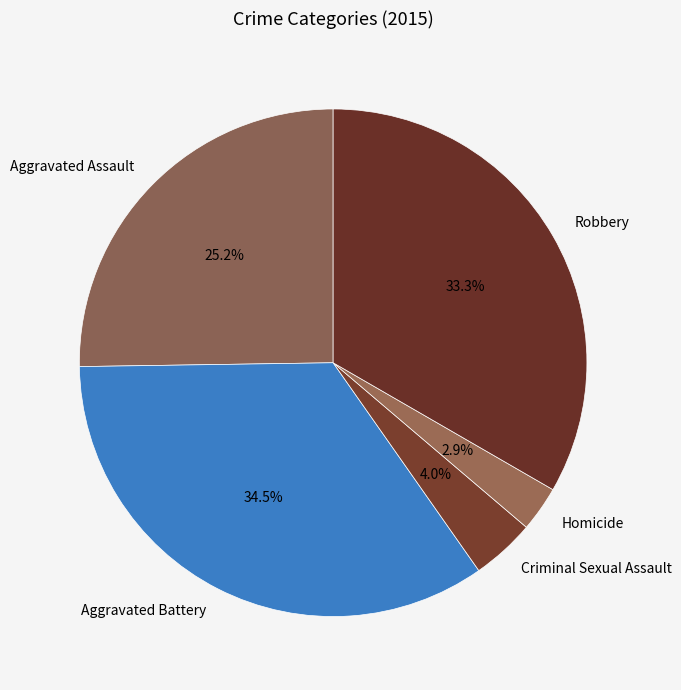

How many slices are in this pie chart?

5